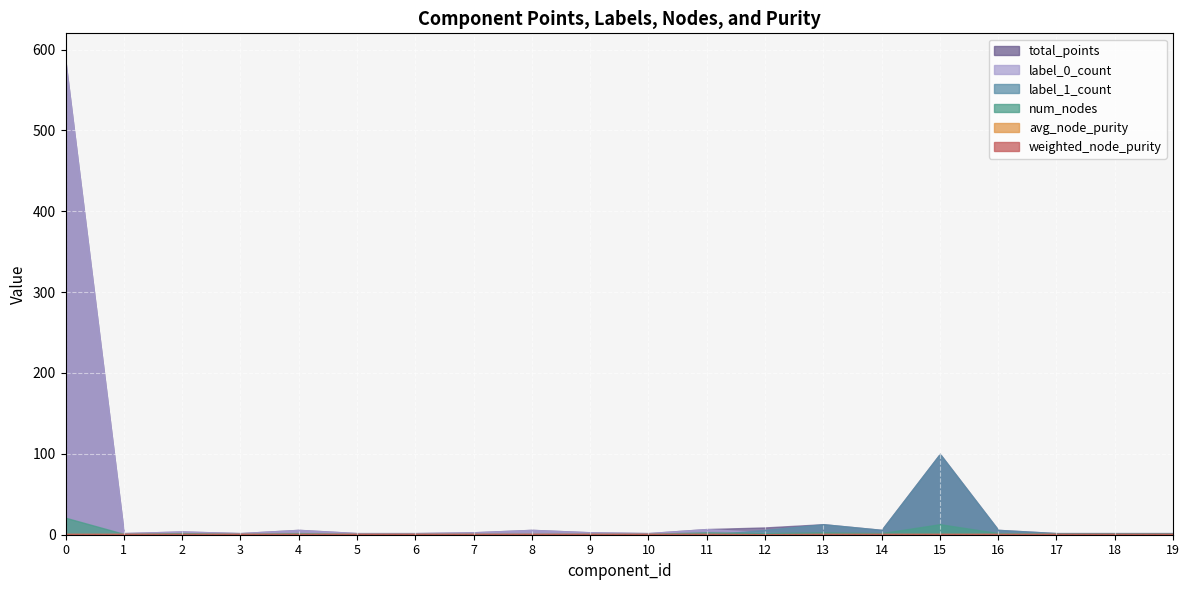

Which series ends up on top after the final intersection of num_nodes and label_1_count?

label_1_count